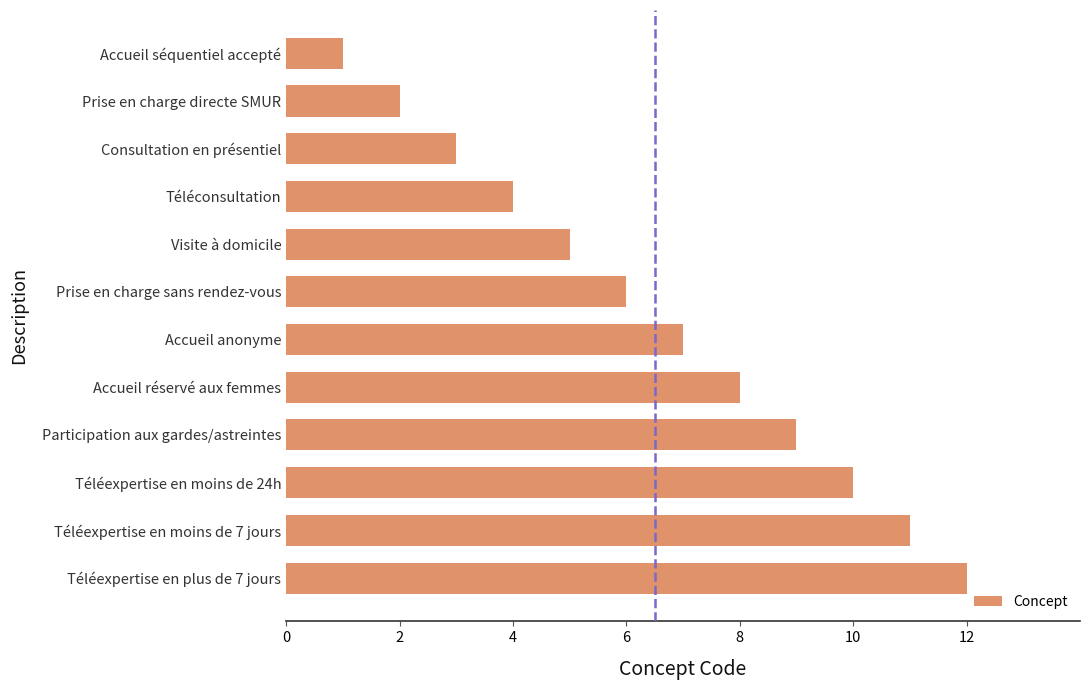

The value at Téléexpertise en moins de 7 jours is 11. True or false?

True